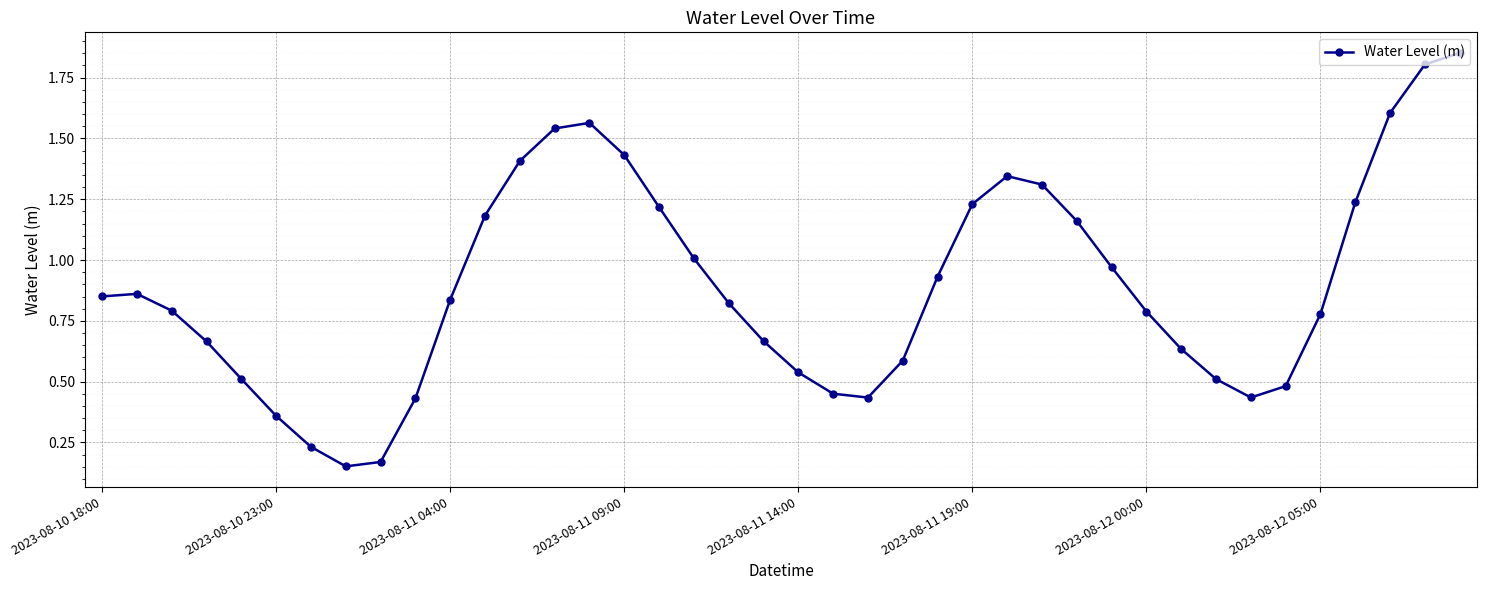

What is the sum of all values?

35.8